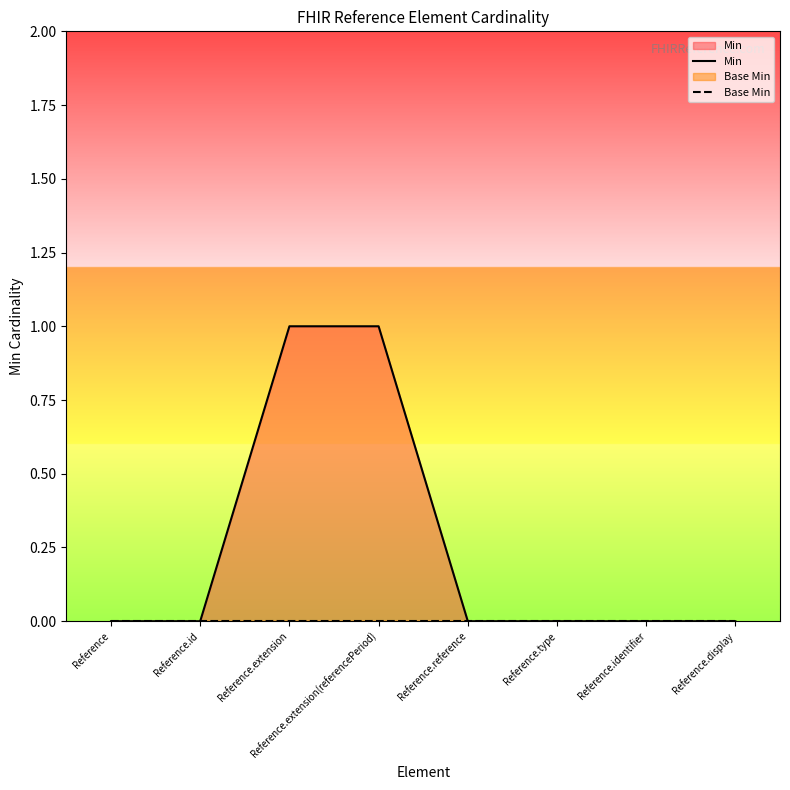

True or false: Base Min has a value of 0 at Reference.reference.

True